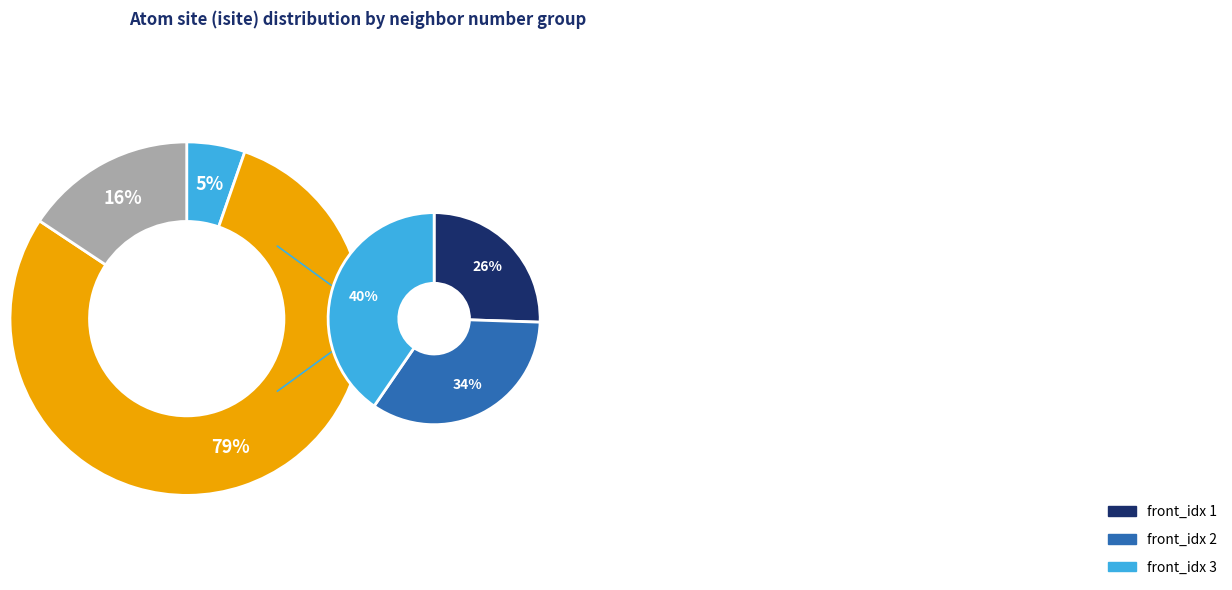

Approximately how many times larger is the value at 2 compared to 4?

0.9